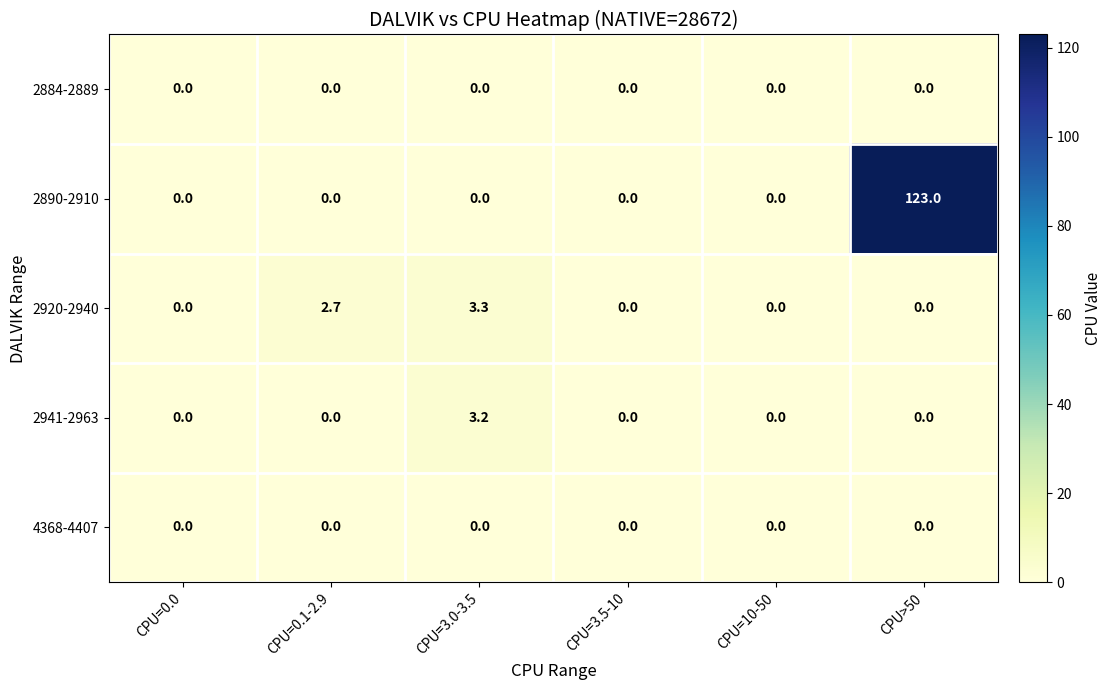

How many distinct data groups are displayed?

5